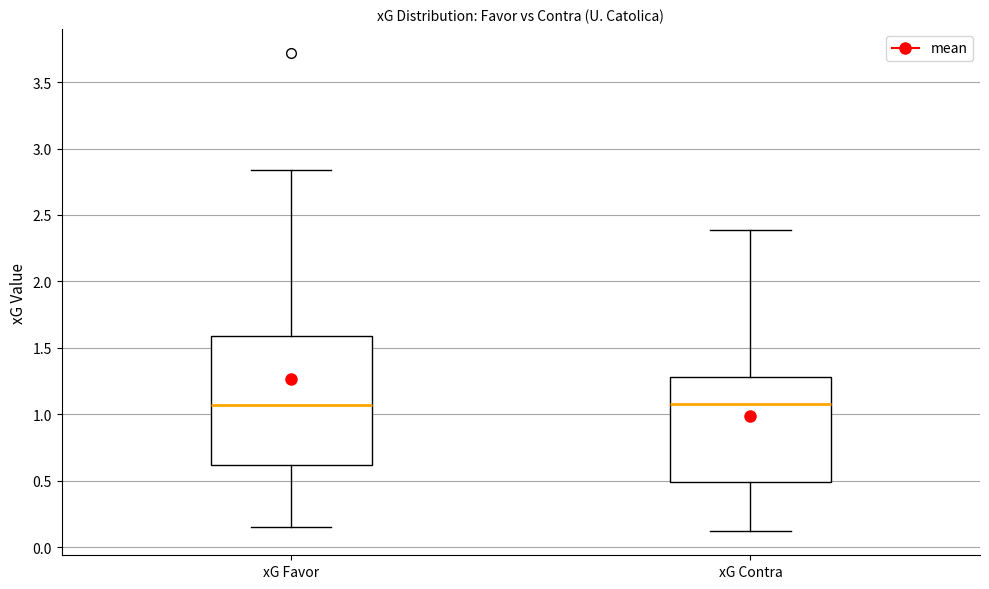

Which box is the tallest, from its lower edge to its upper edge?

xG Favor